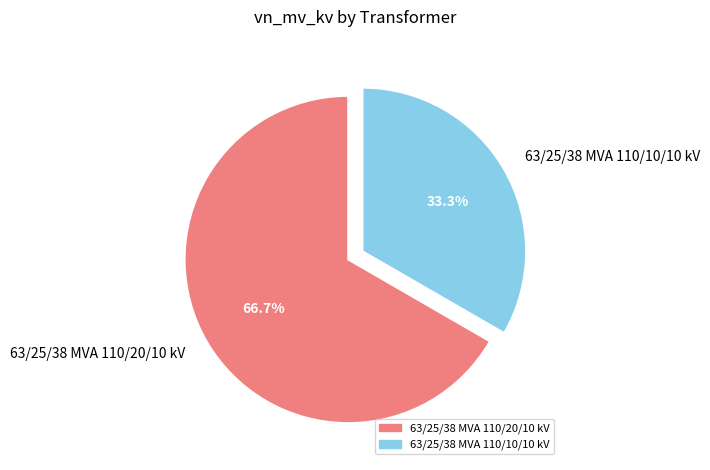

What percentage is NOT represented by 63/25/38 MVA 110/10/10 kV?

66.7%